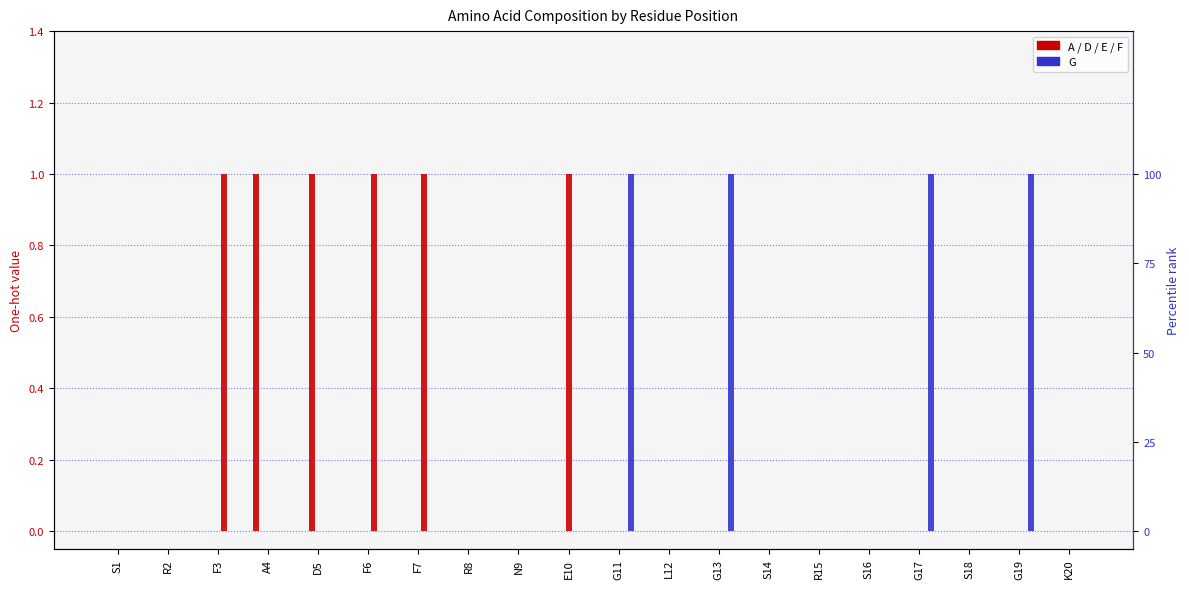

What is the total value across all series at G17?

1